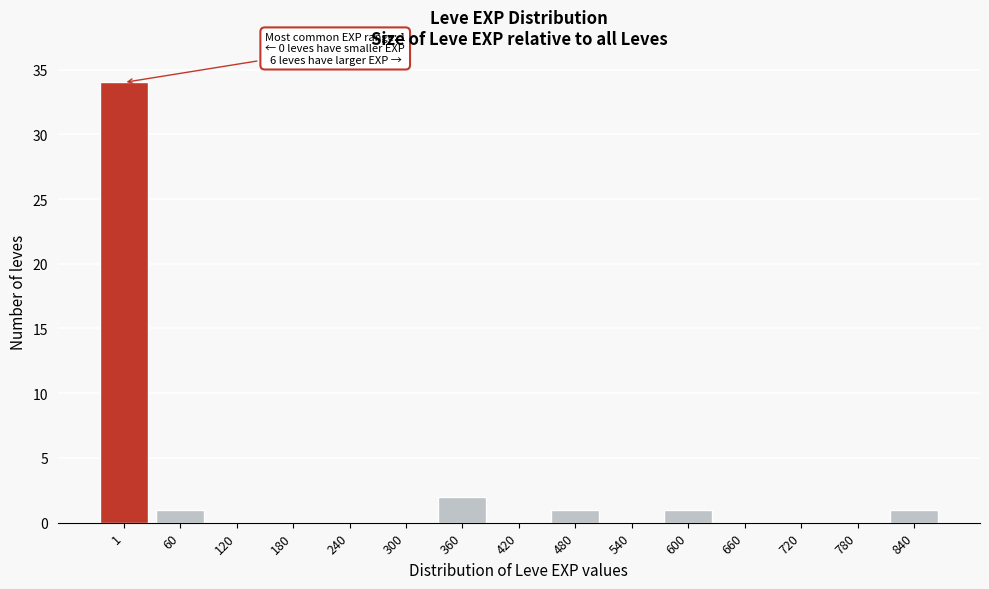

Reading left to right, extract all data points from this chart.

1=34	60=1	120=0	180=0	240=0	300=0	360=2	420=0	480=1	540=0	600=1	660=0	720=0	780=0	840=1